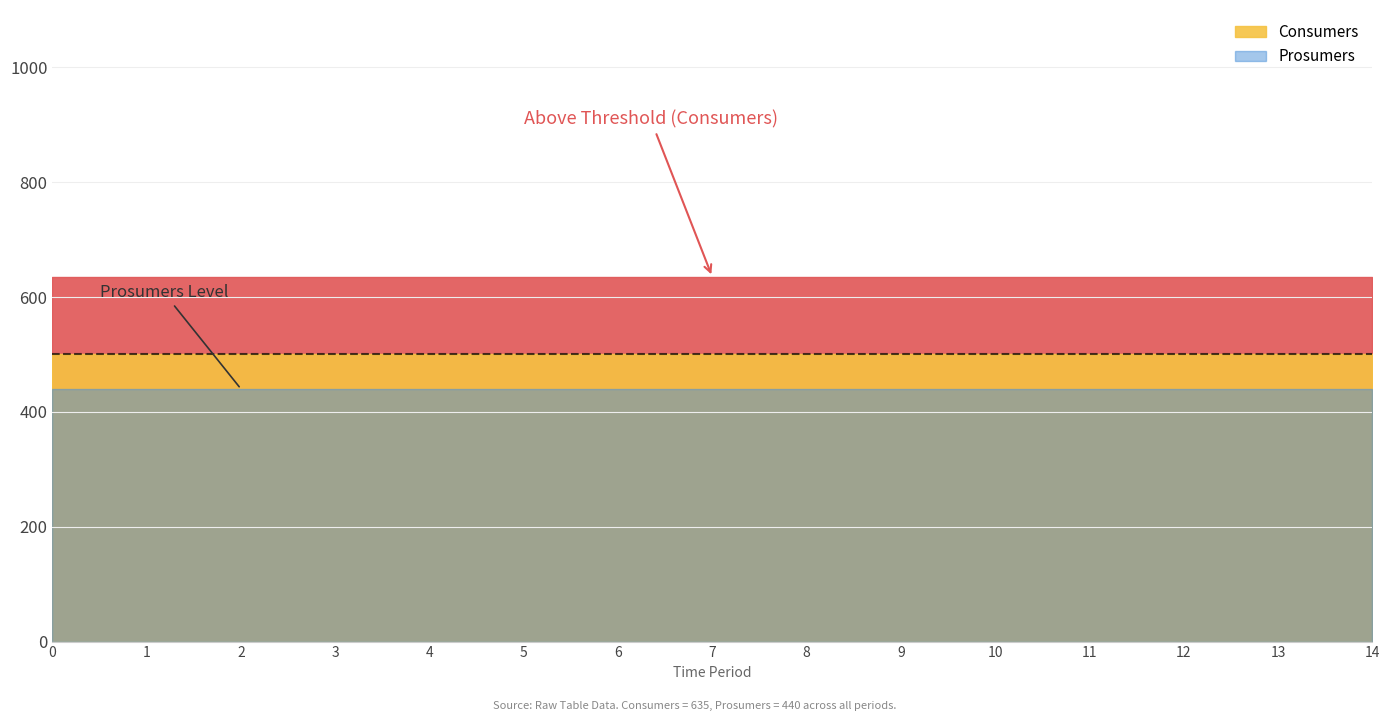

List the labels in order of Prosumers value, smallest first.

0, 1, 2, 3, 4, 5, 6, 7, 8, 9, 10, 11, 12, 13, 14